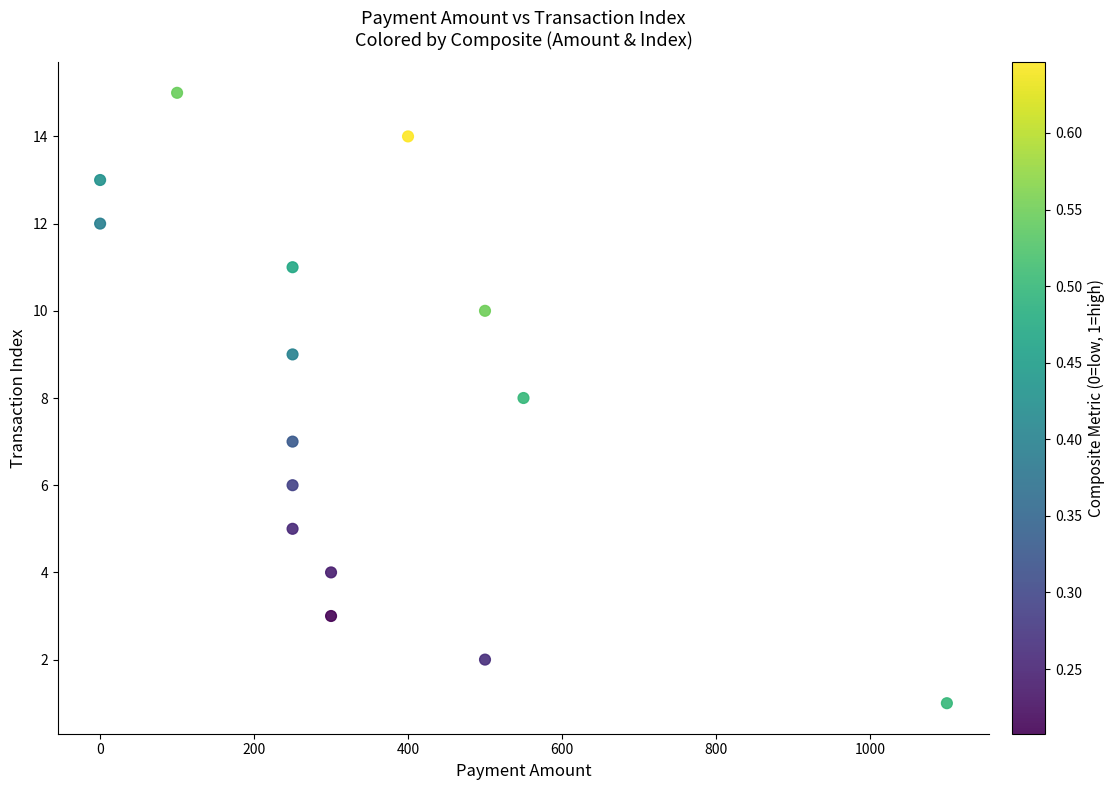

What is the range of X values (max minus min)?

1100